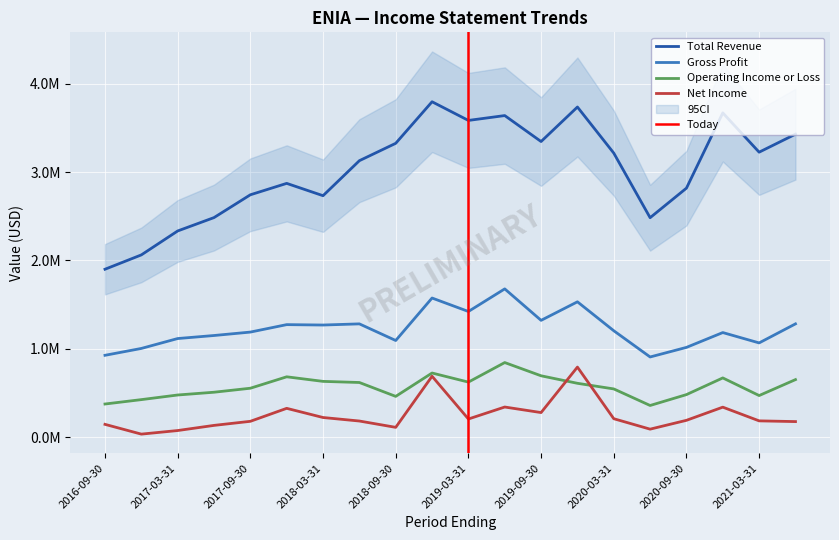

At which label is Gross Profit closest to 1292650?

2021-06-30